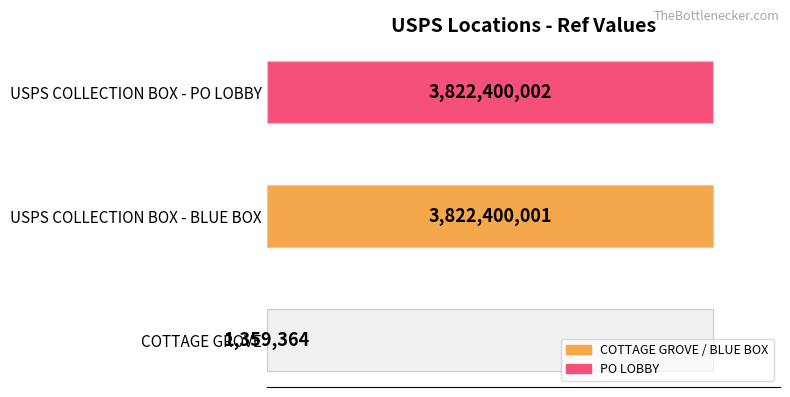

Rank the categories by value from lowest to highest.

COTTAGE GROVE, USPS COLLECTION BOX - BLUE BOX, USPS COLLECTION BOX - PO LOBBY